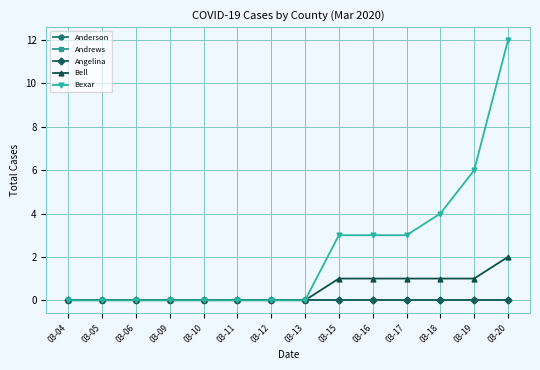

Does the chart have visible grid lines?

Yes